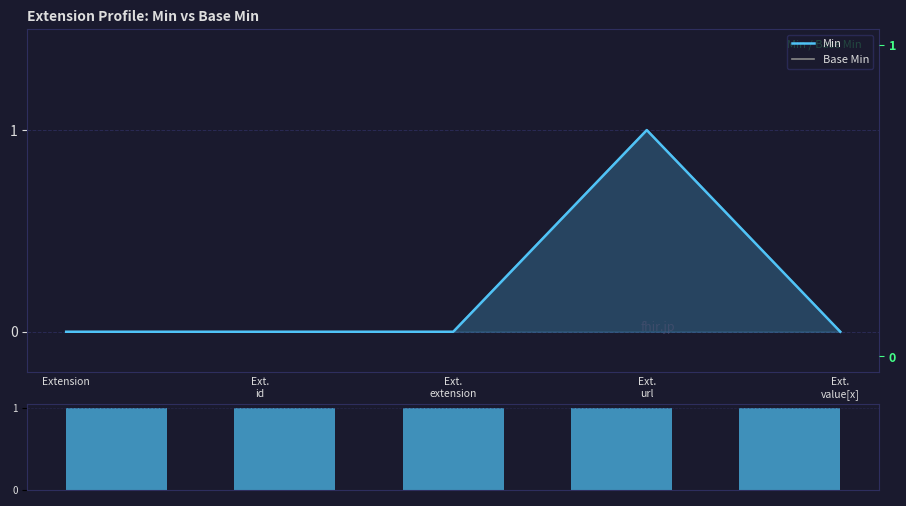

What is the maximum value for Volume?

1